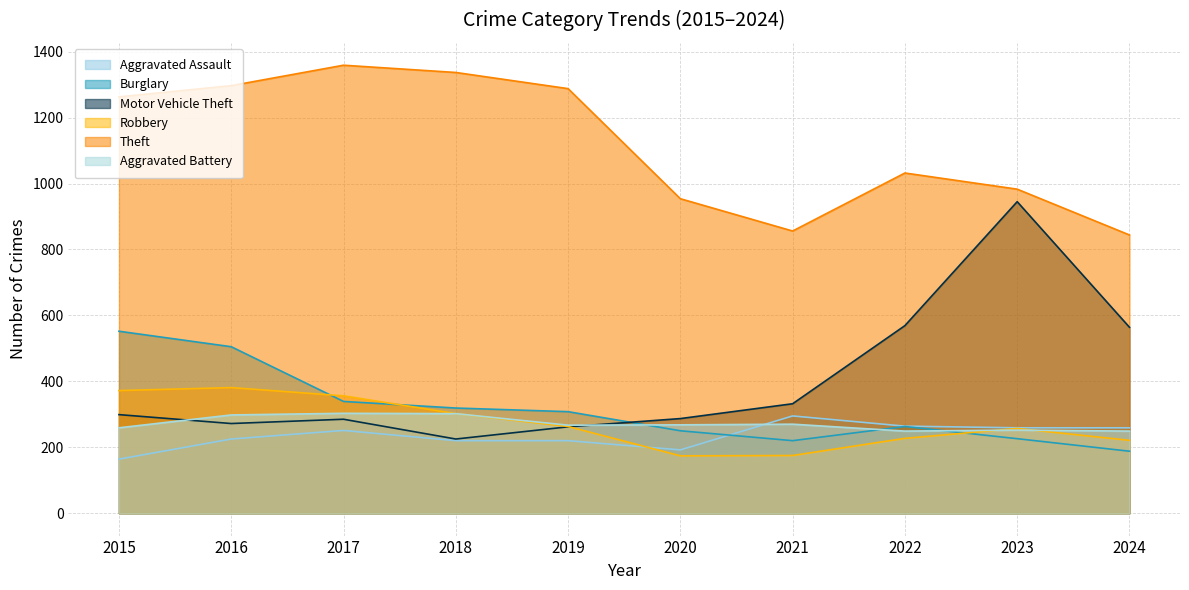

What is the spread (max minus min) of values at 2015?

1099